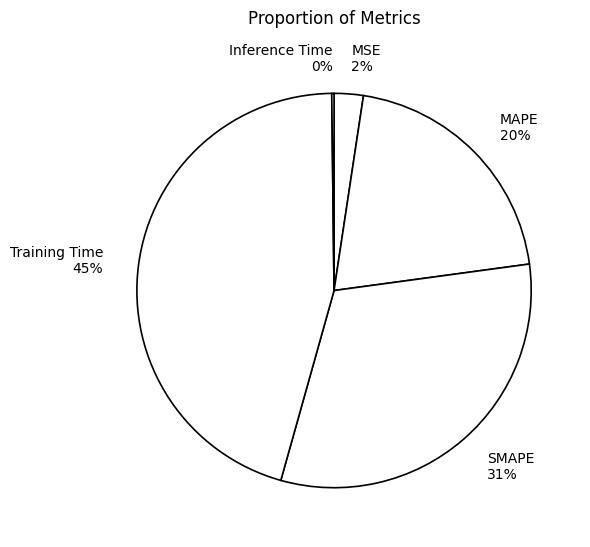

Which has a higher value, MAPE 20% or Training Time 45%?

Training Time 45%